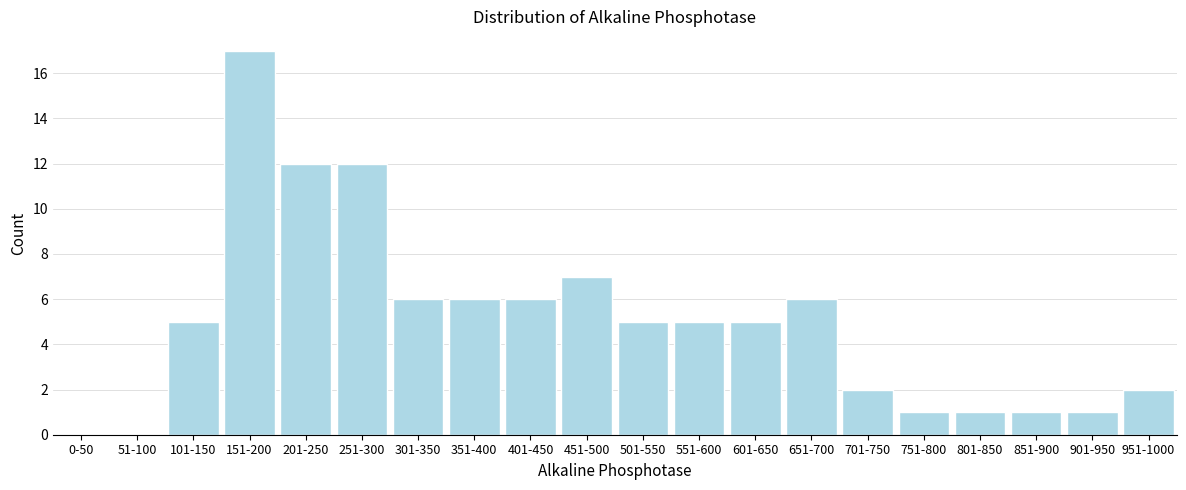

Reading right to left, extract all data points from this chart.

951-1000=2	901-950=1	851-900=1	801-850=1	751-800=1	701-750=2	651-700=6	601-650=5	551-600=5	501-550=5	451-500=7	401-450=6	351-400=6	301-350=6	251-300=12	201-250=12	151-200=17	101-150=5	51-100=0	0-50=0